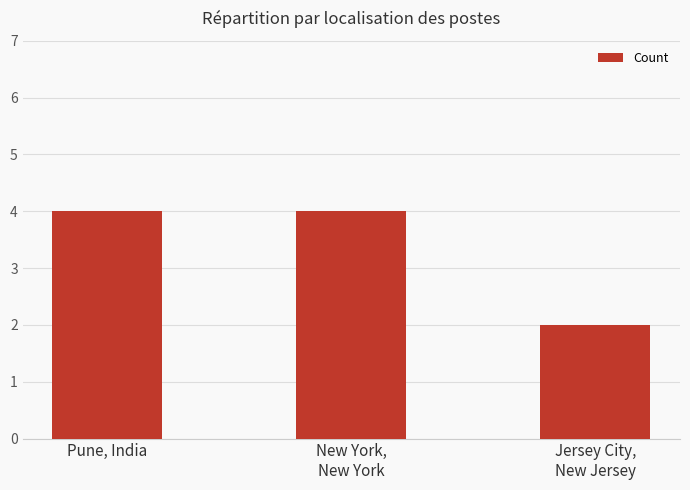

What is the maximum value shown in the chart?

4